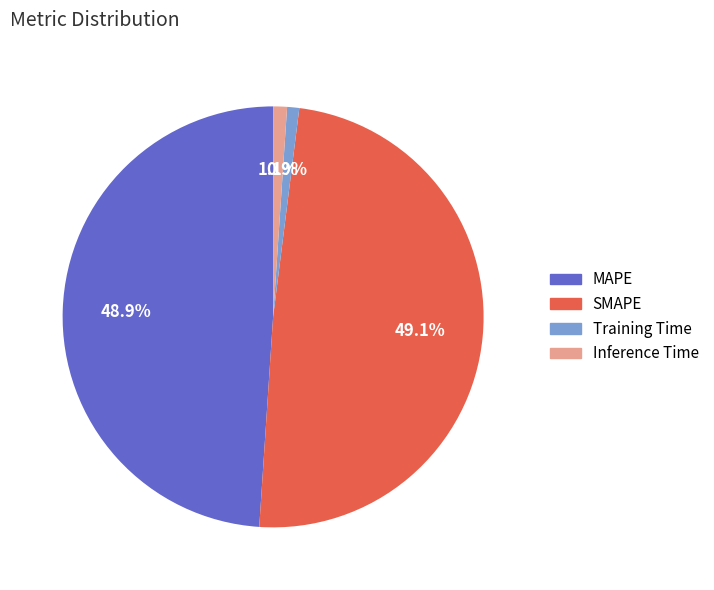

To the nearest percent, what is the difference between the largest and smallest slice percentages?

48%